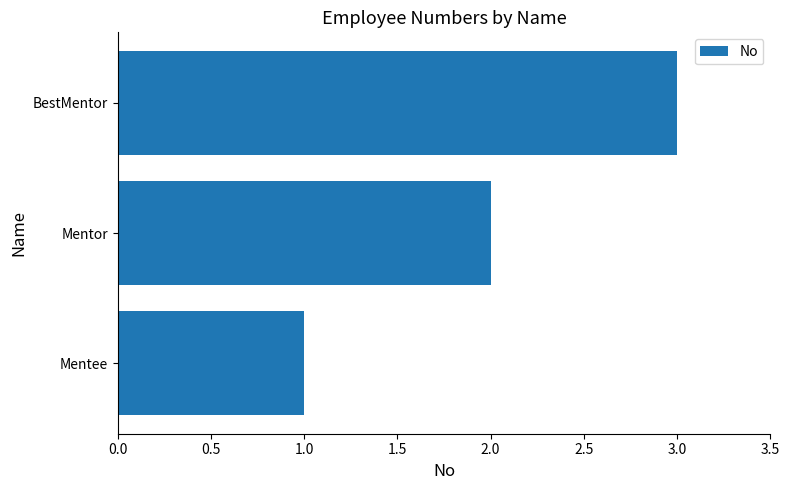

The value at BestMentor is 3. True or false?

True